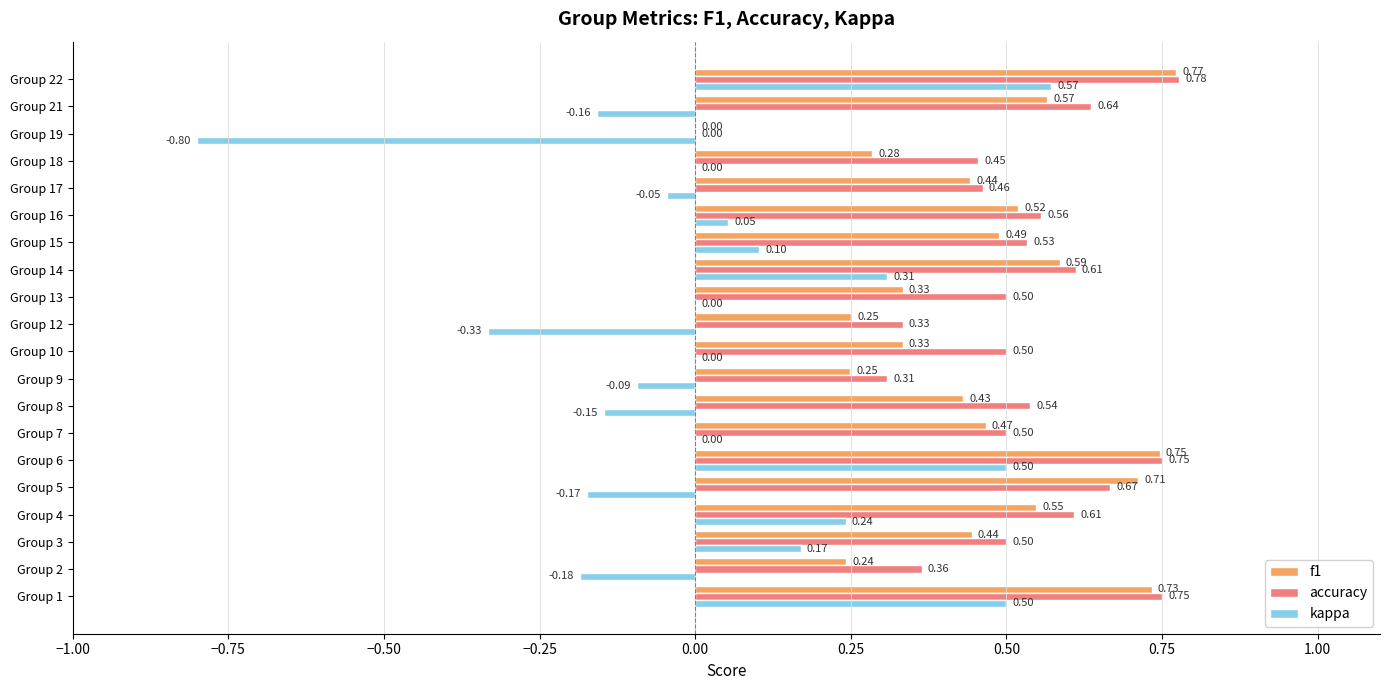

Between Group 6 and Group 14, which series saw the biggest shift?

kappa